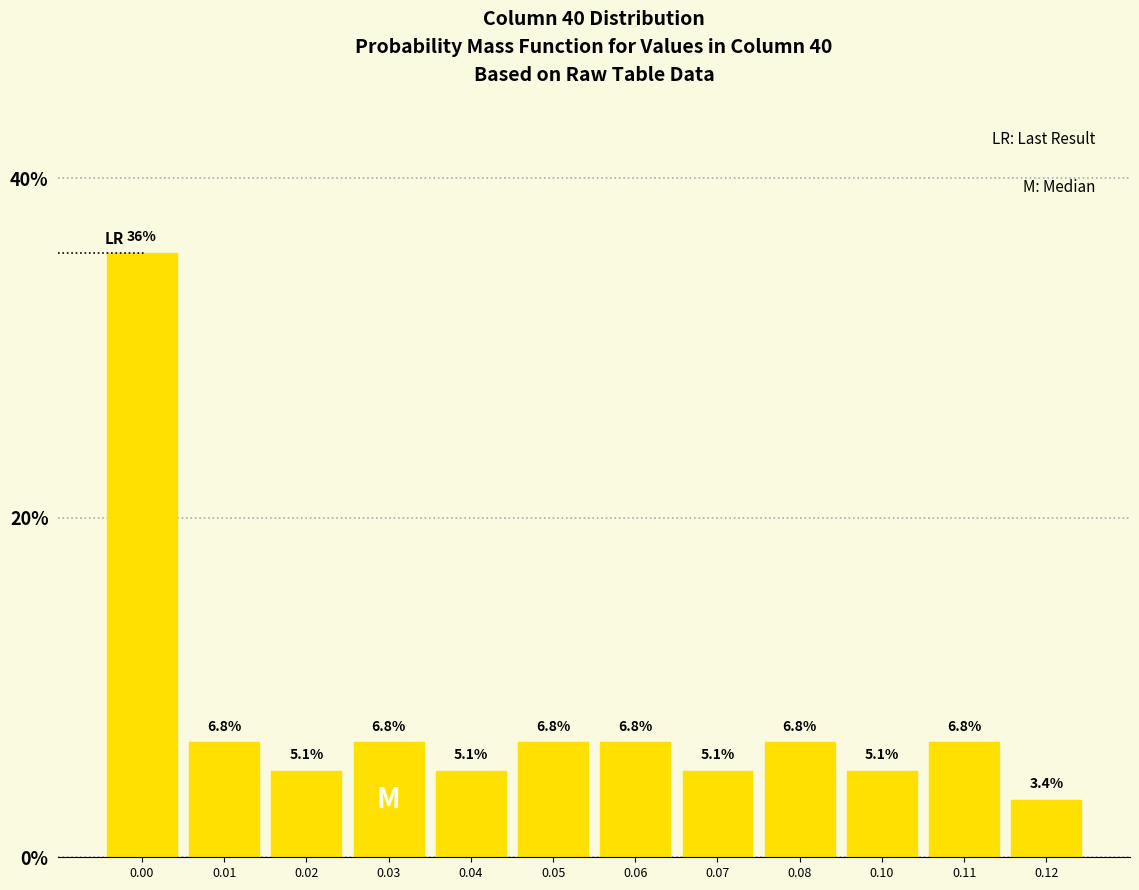

Reading left to right, list all the values displayed in this chart.

35.6	6.8	5.1	6.8	5.1	6.8	6.8	5.1	6.8	5.1	6.8	3.4